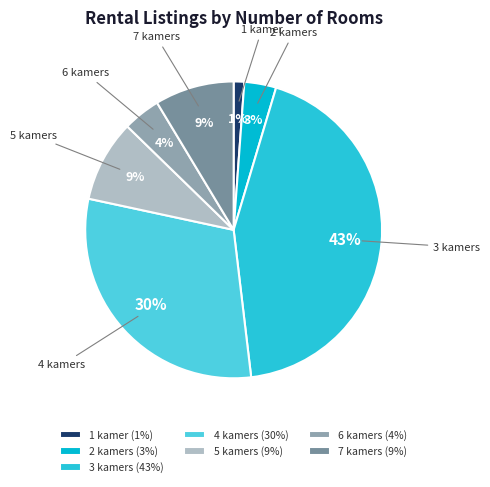

Which category has the smallest portion of the pie?

1 kamer